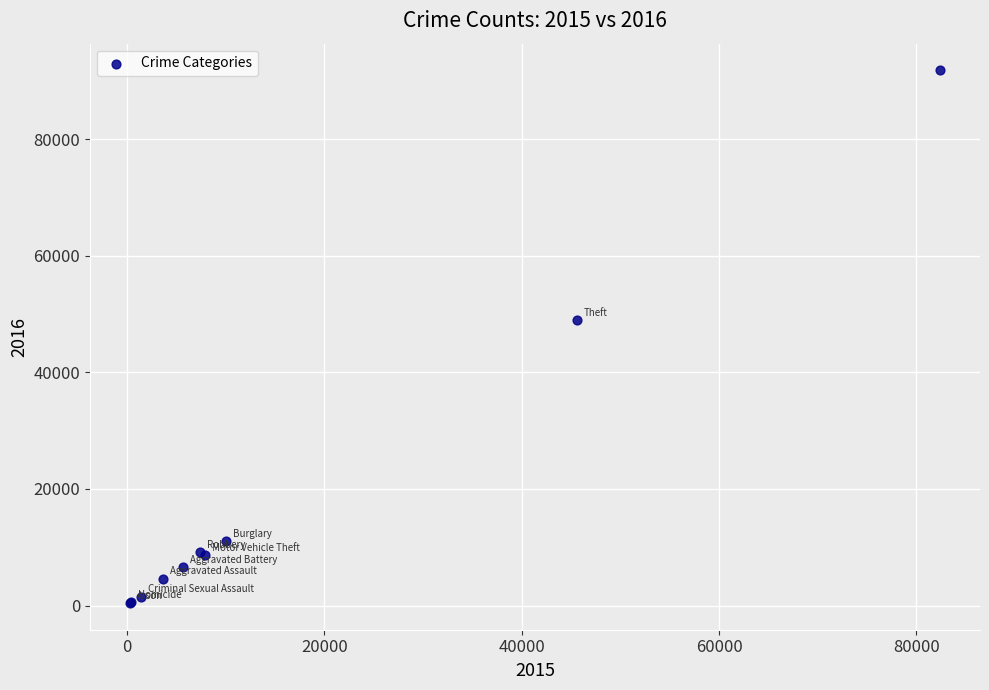

What Y value in the scatter plot is closest to 46133?

49049